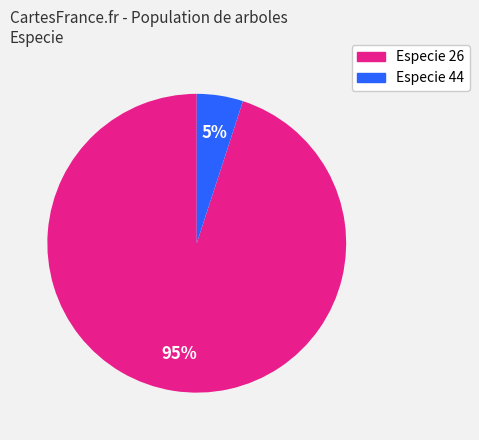

To the nearest percent, what is the average slice percentage?

50%